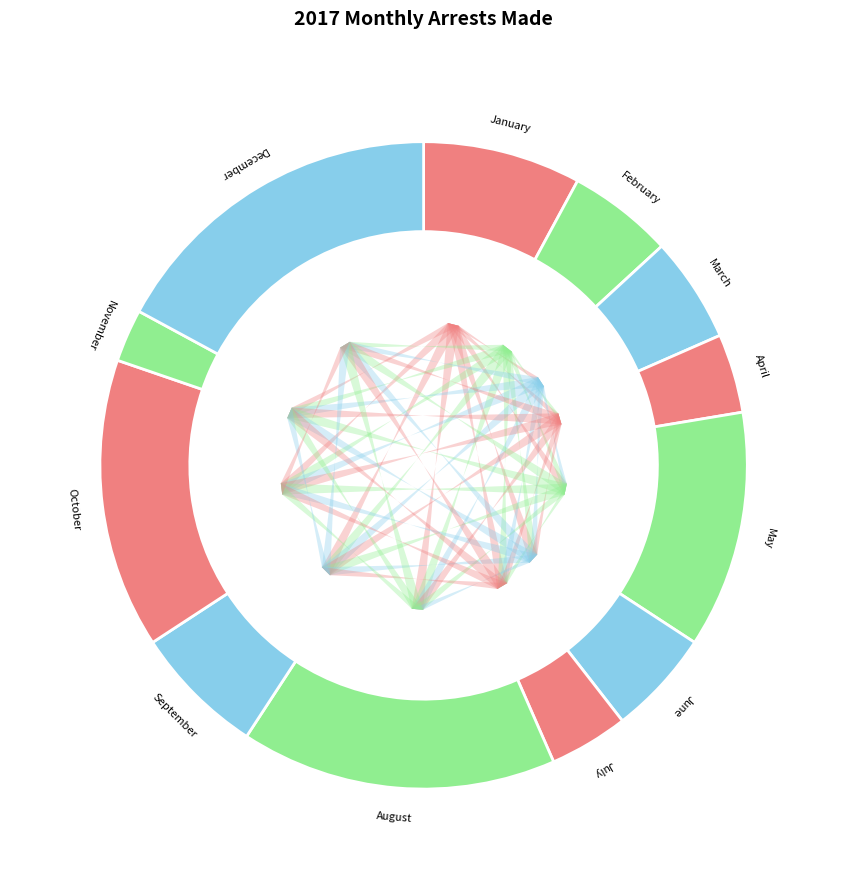

How many slices are in this pie chart?

12